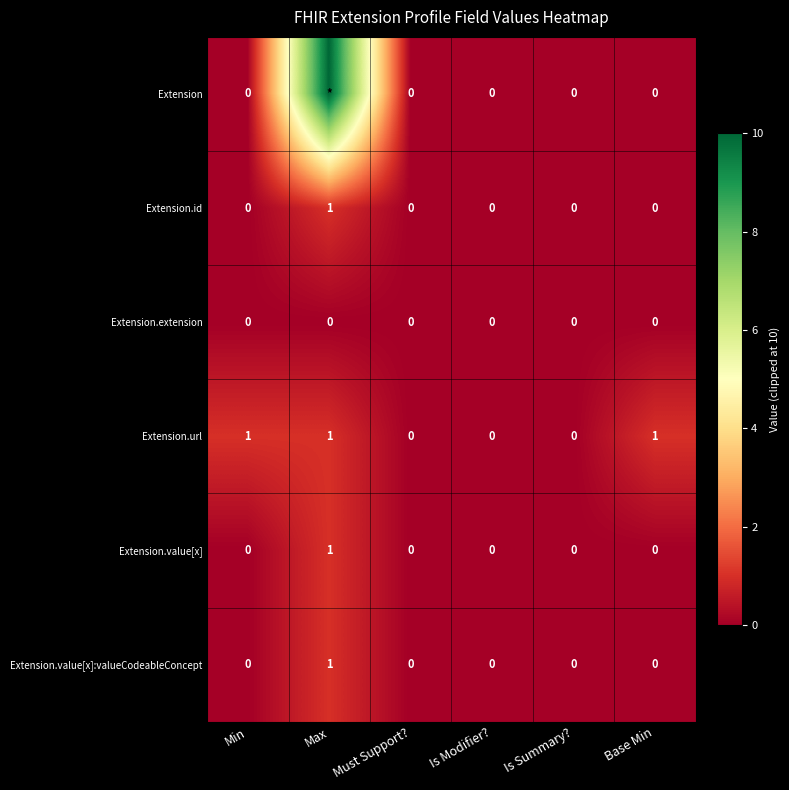

How many data points in Extension.value[x]:valueCodeableConcept are above 0?

1